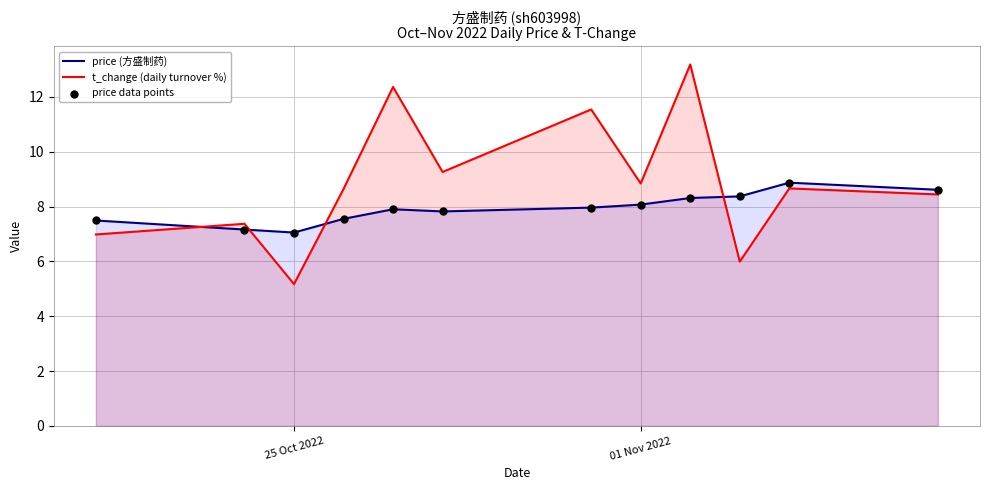

What are all the series names shown in the legend?

price (方盛制药), t_change (daily turnover %), price data points